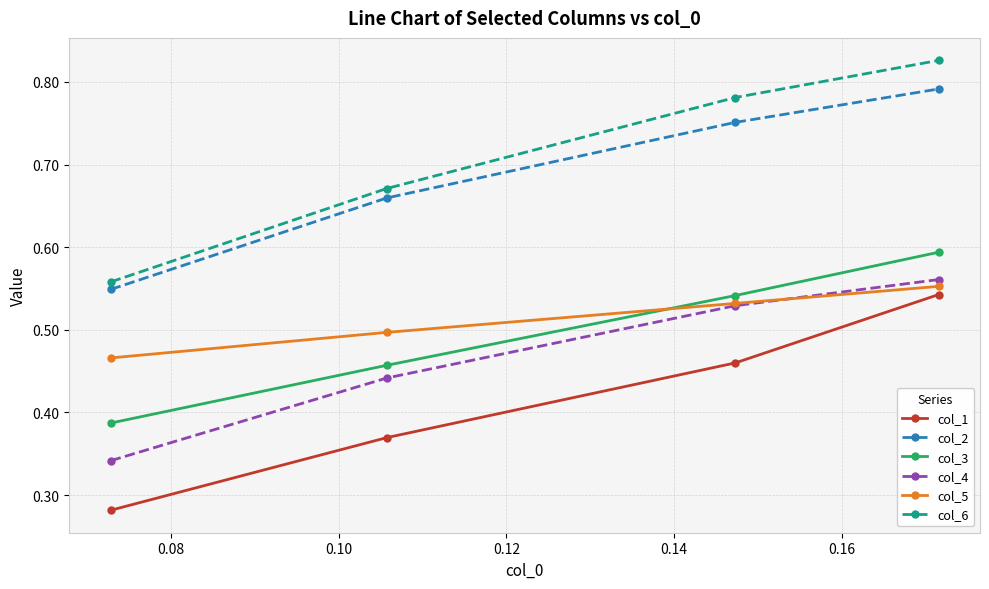

True or false: col_2 and col_3 cross at least once.

False